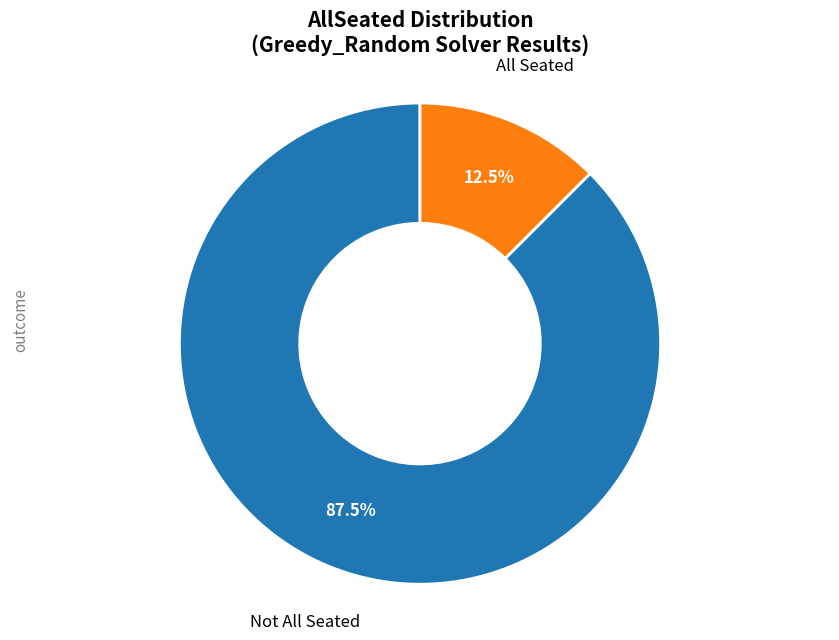

Is there a majority slice in this chart?

Yes